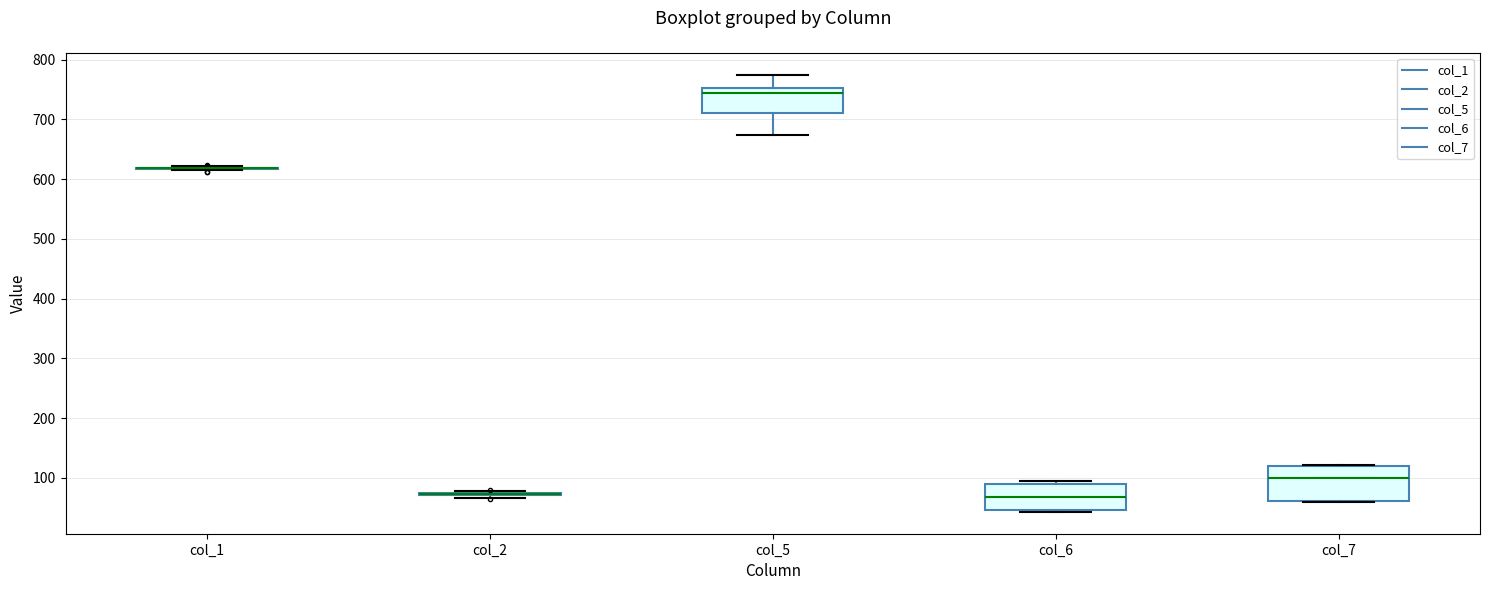

Reading left to right, transcribe this box plot: for each box, give where its median line is, the range the box spans, and where its two whiskers end, as read against the y-axis. The values are not printed on the chart, so give them approximately, as read against the axis.

col_1: box collapsed to a line at 620, whiskers 610 to 620
col_2: box collapsed to a line at 70, whiskers 70 to 80
col_5: median 740, box 710 to 750, whiskers 670 to 770
col_6: median 70, box 50 to 90, whiskers 40 to 100
col_7: median 100, box 60 to 120, whiskers 60 to 120